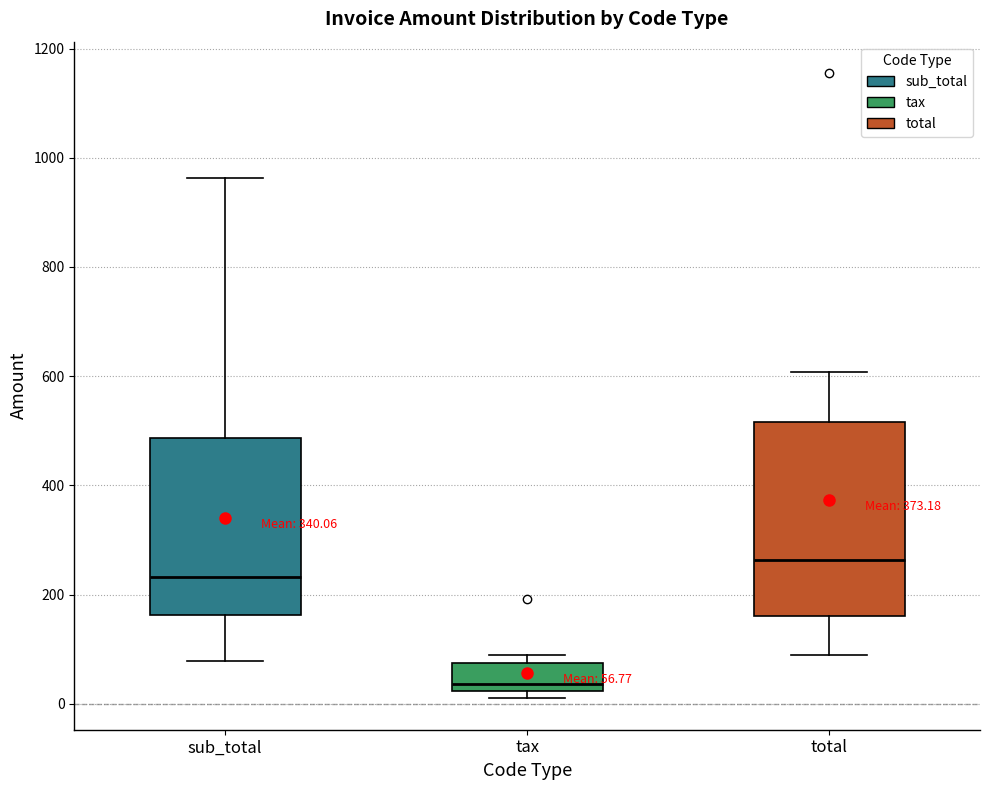

Which box has the highest median line?

total